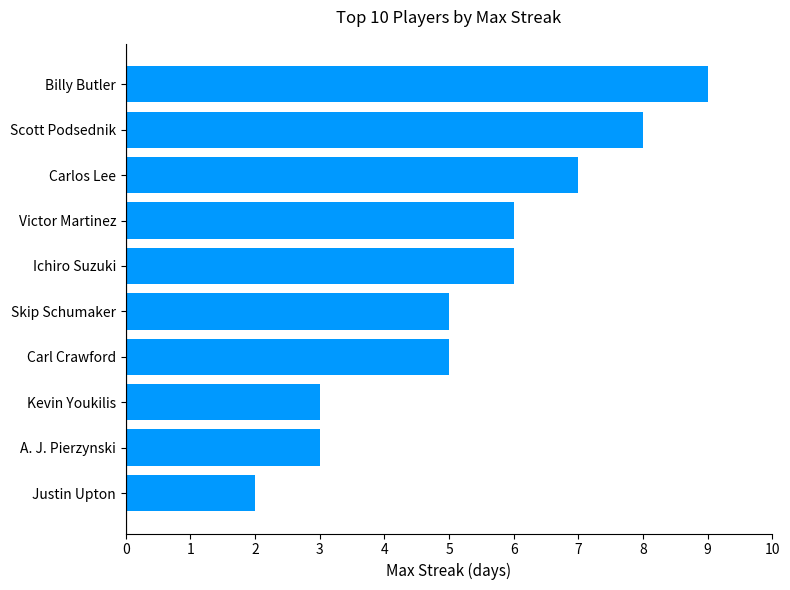

What is the ratio of the value at Skip Schumaker to the value at Carlos Lee?

0.7